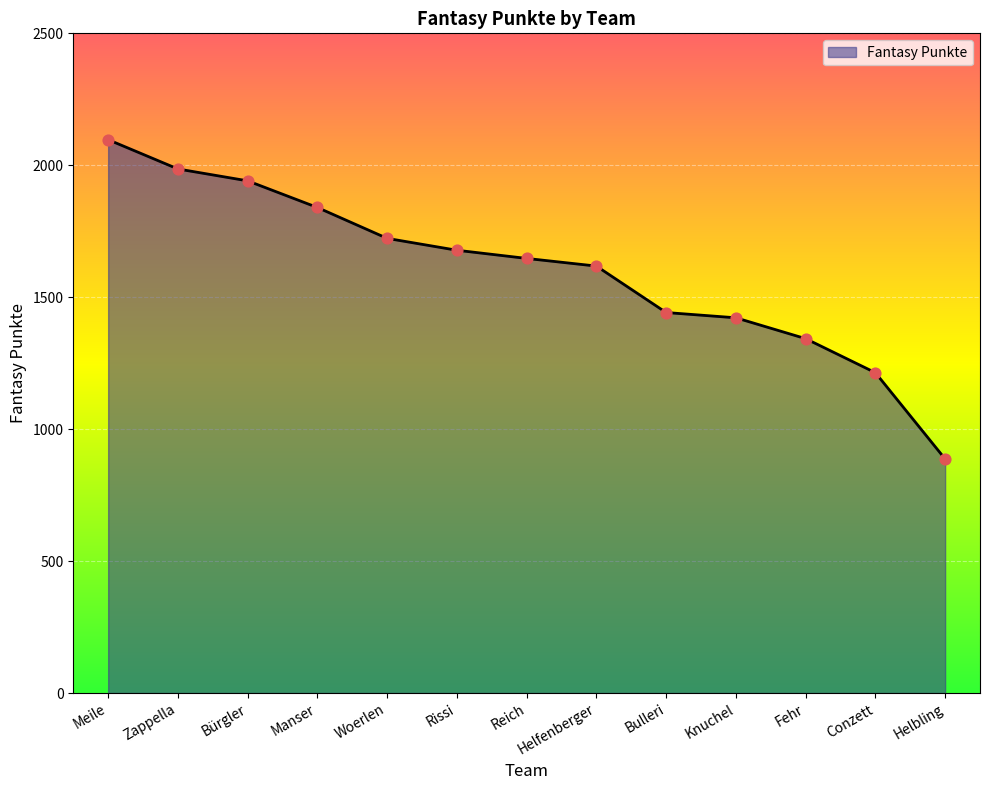

Which has a higher value, Manser or Rissi?

Manser